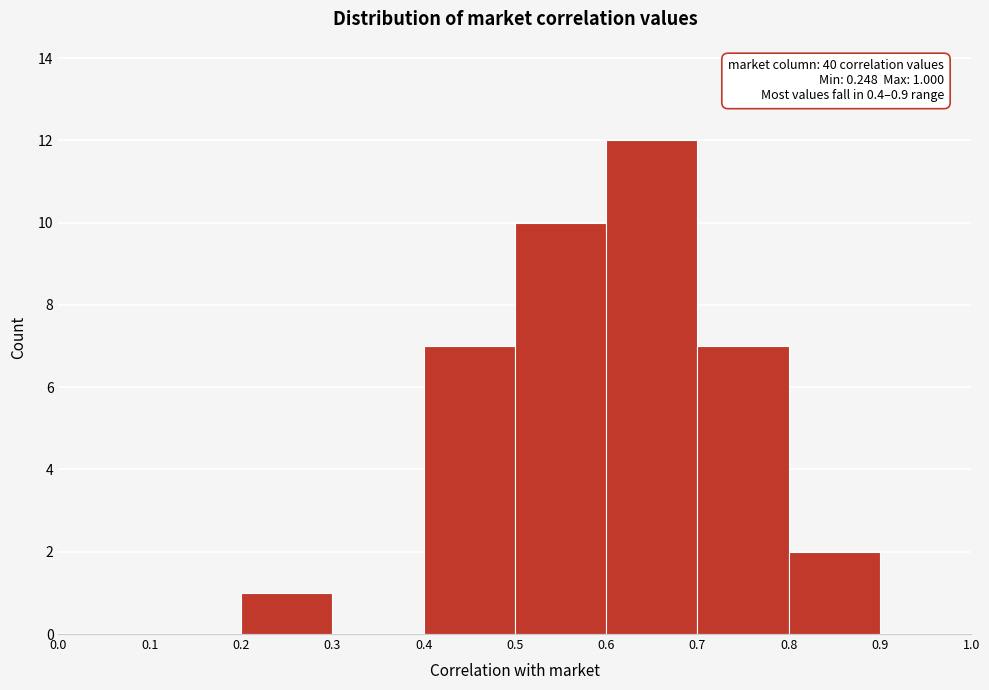

Over which range of the x-axis is the bar tallest?

0.6 to 0.7